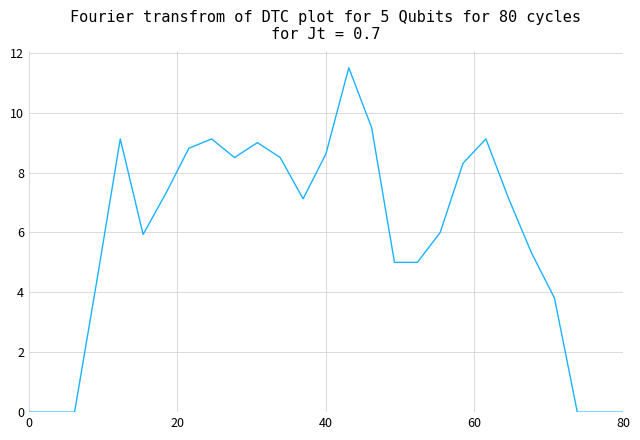

What is the difference between the maximum and minimum values?

11.5